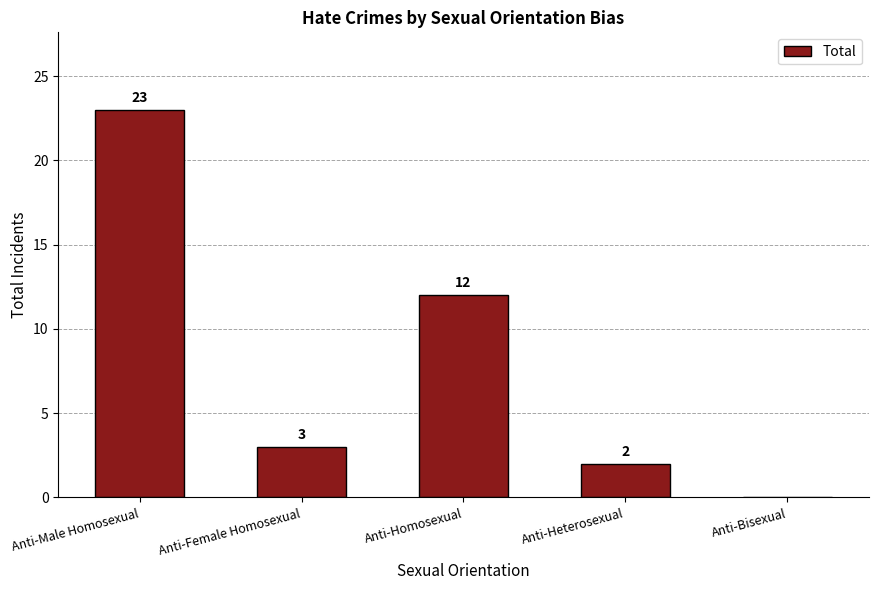

Which category has the highest value across all series?

Anti-Male Homosexual